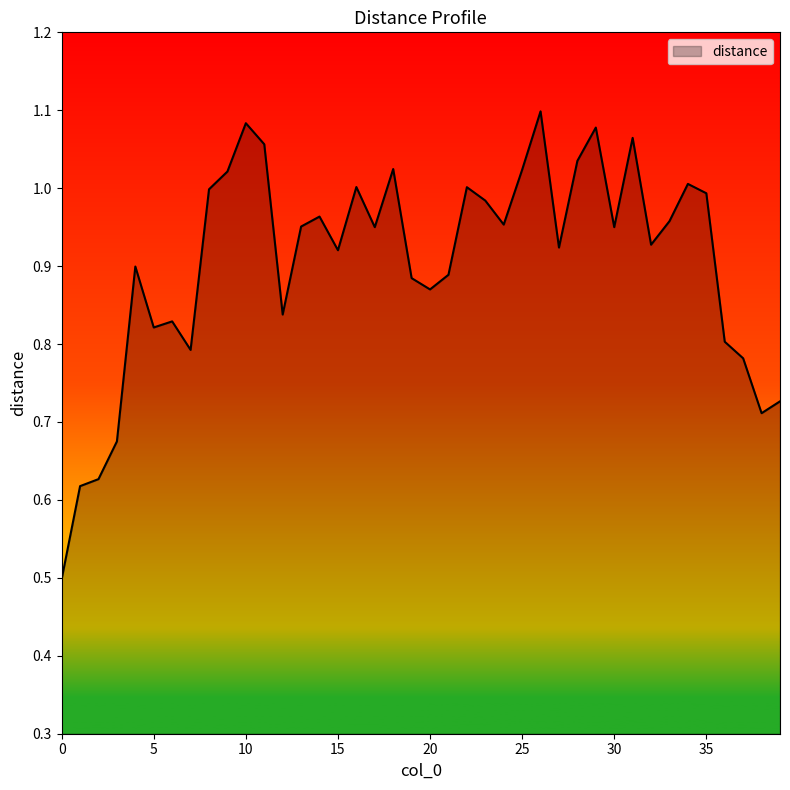

What is the smallest value displayed?

0.5